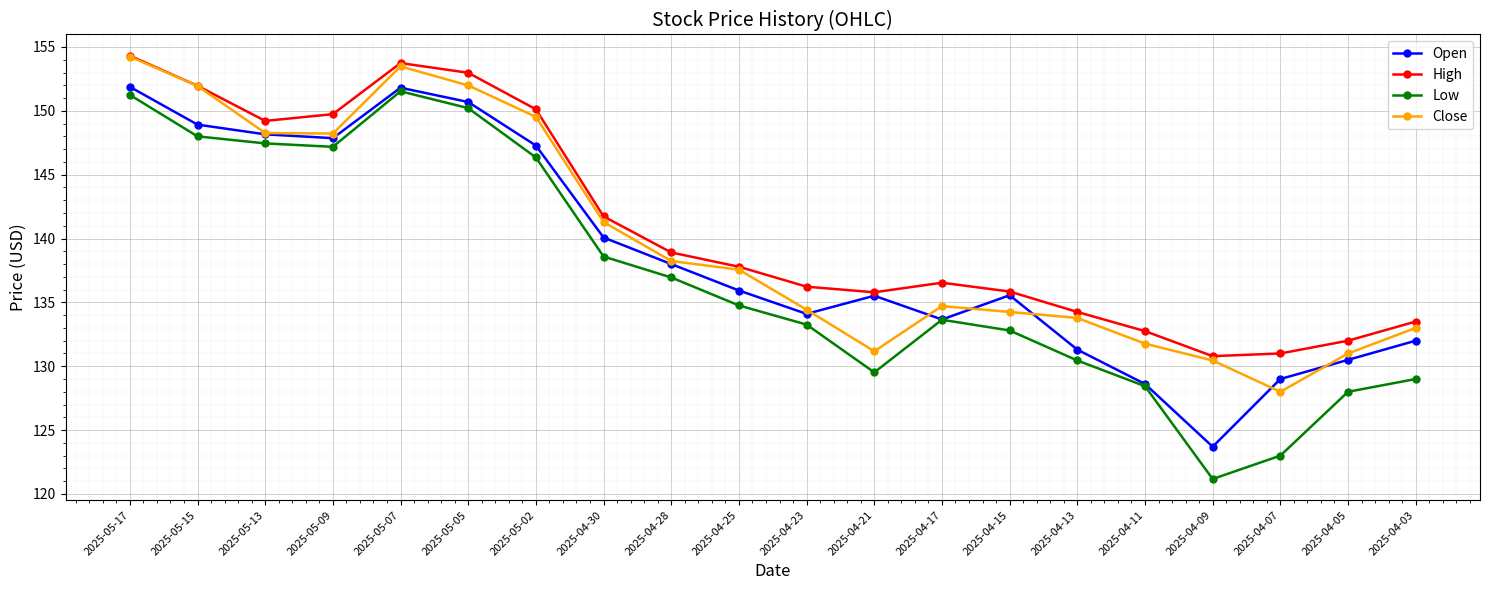

Which category has the lowest value in the Open series?

2025-04-09